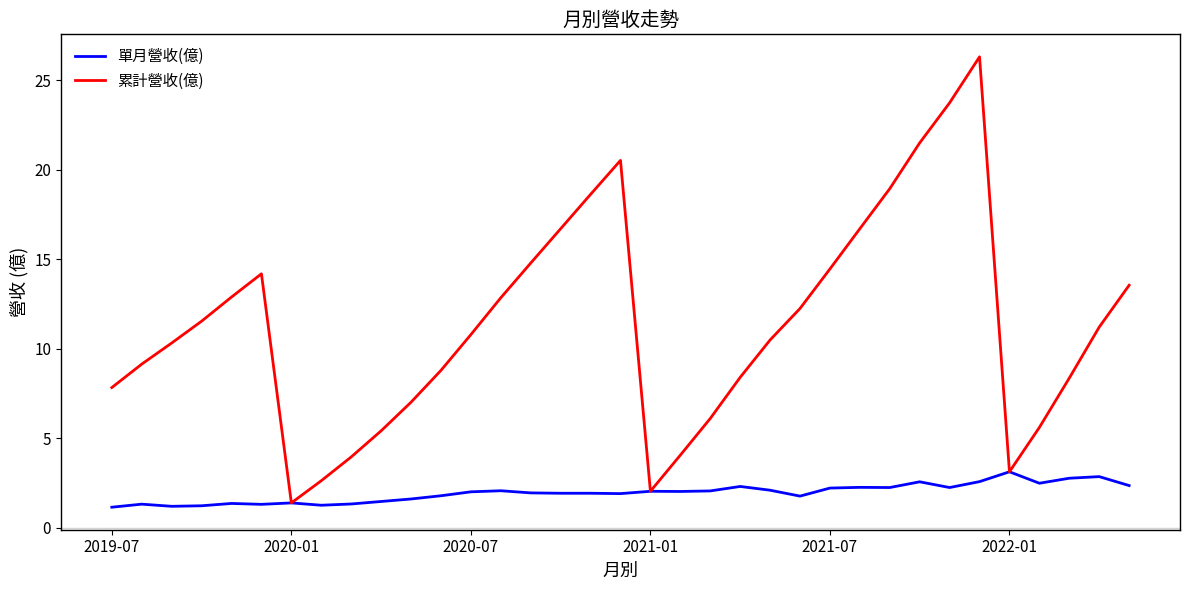

List the series in order of their overall mean, lowest first.

單月營收(億), 累計營收(億)